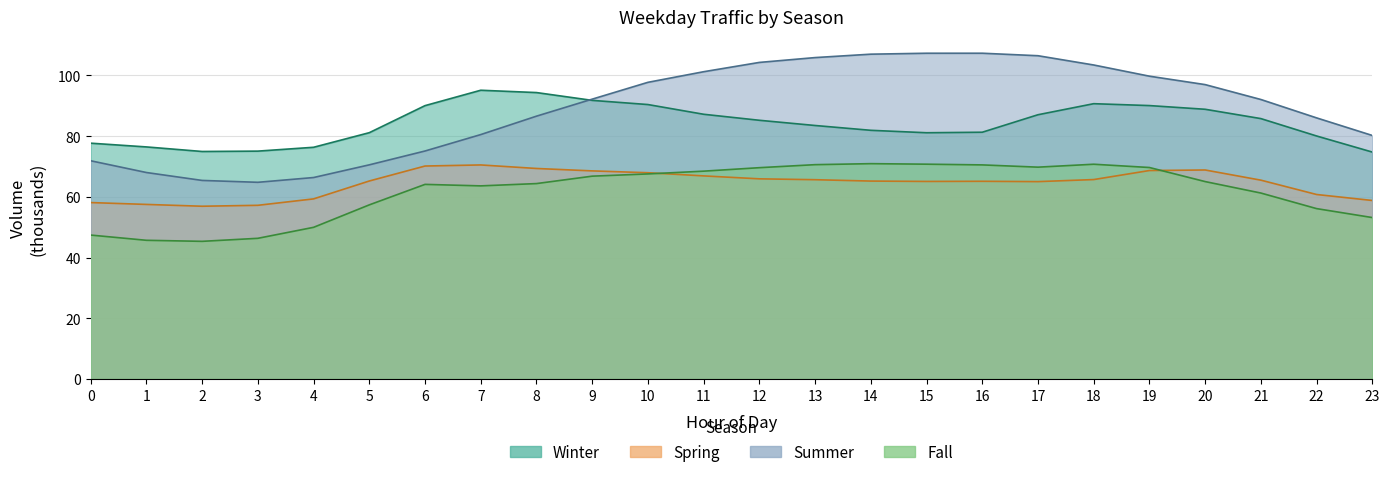

How many data points does each series have?

24